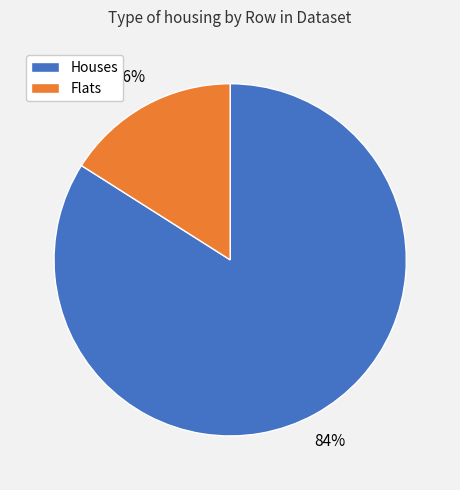

Is there any slice that represents more than half of the pie?

Yes